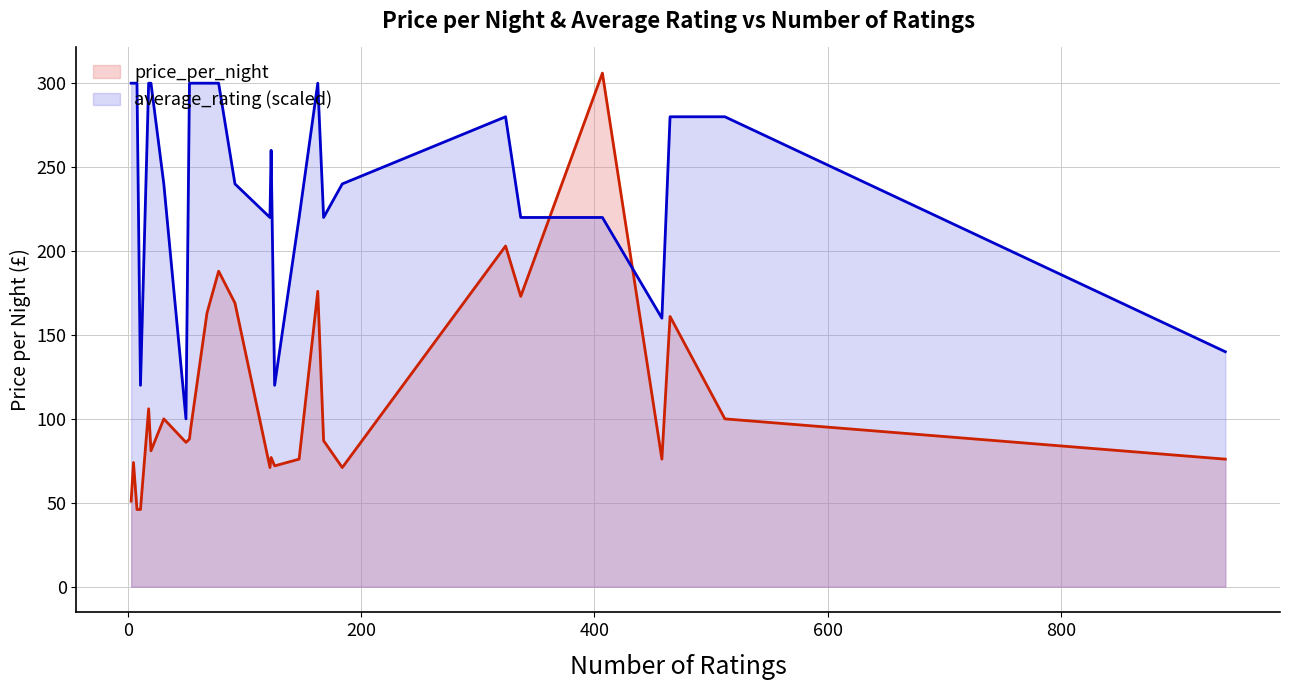

Which has a higher value, 21 or 2?

2